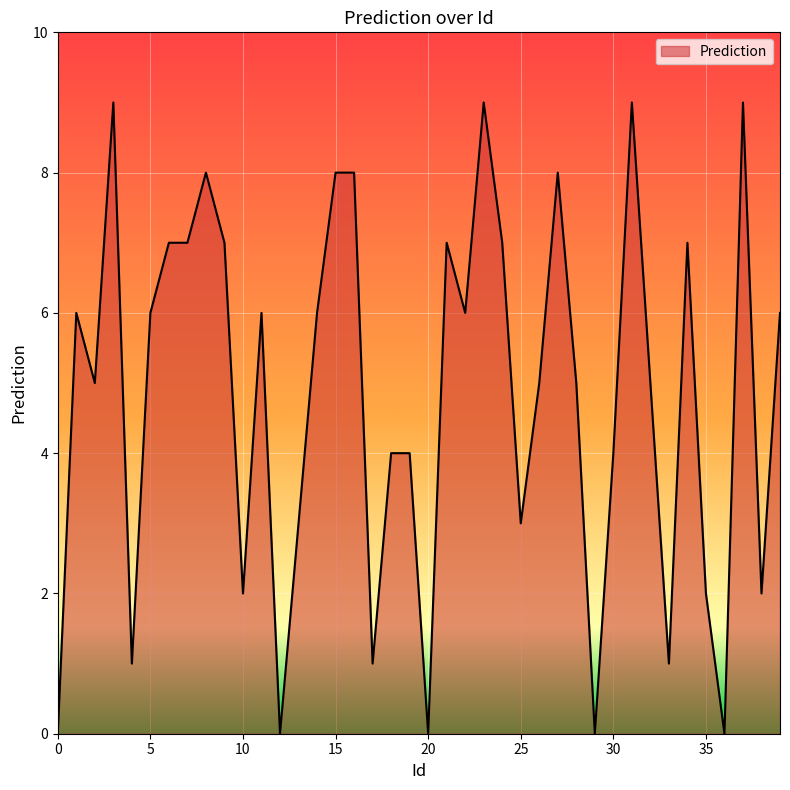

What is the maximum value shown in the chart?

9